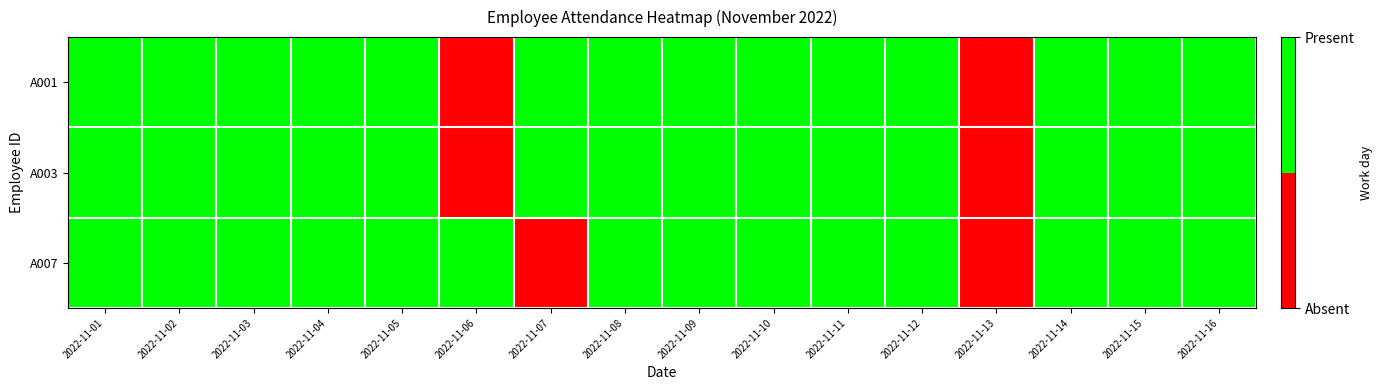

What is the total value across all series at 2022-11-07?

2